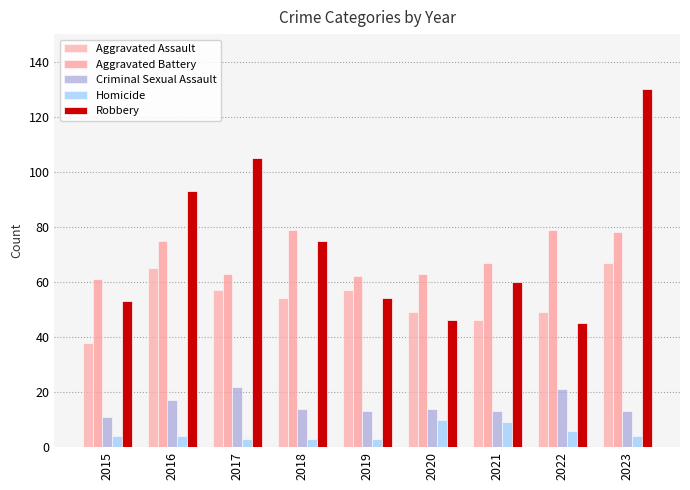

Which category has the highest value across all series?

2023